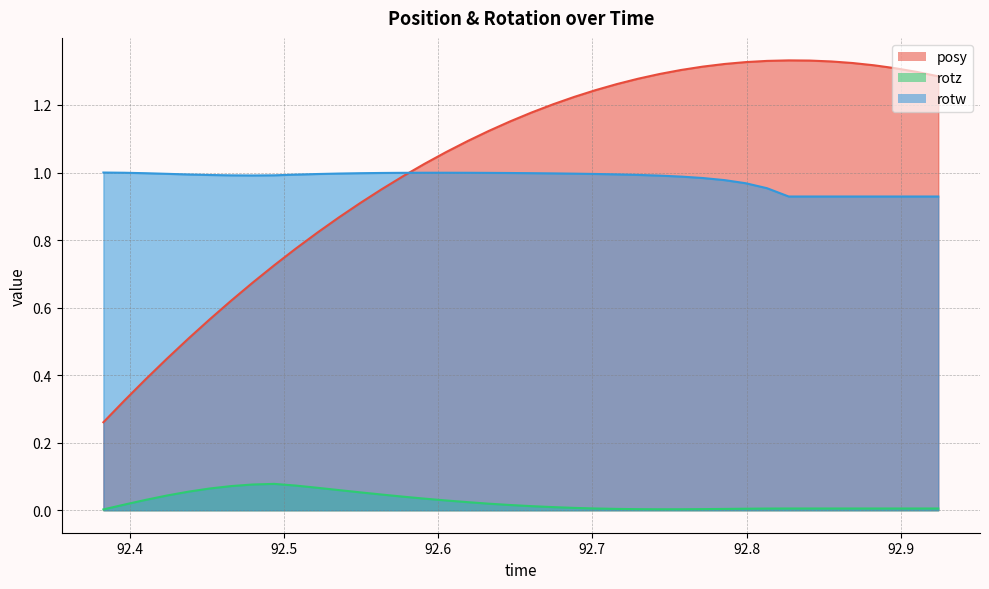

Rank the series at 92.63269 from lowest to highest value.

rotz, rotw, posy